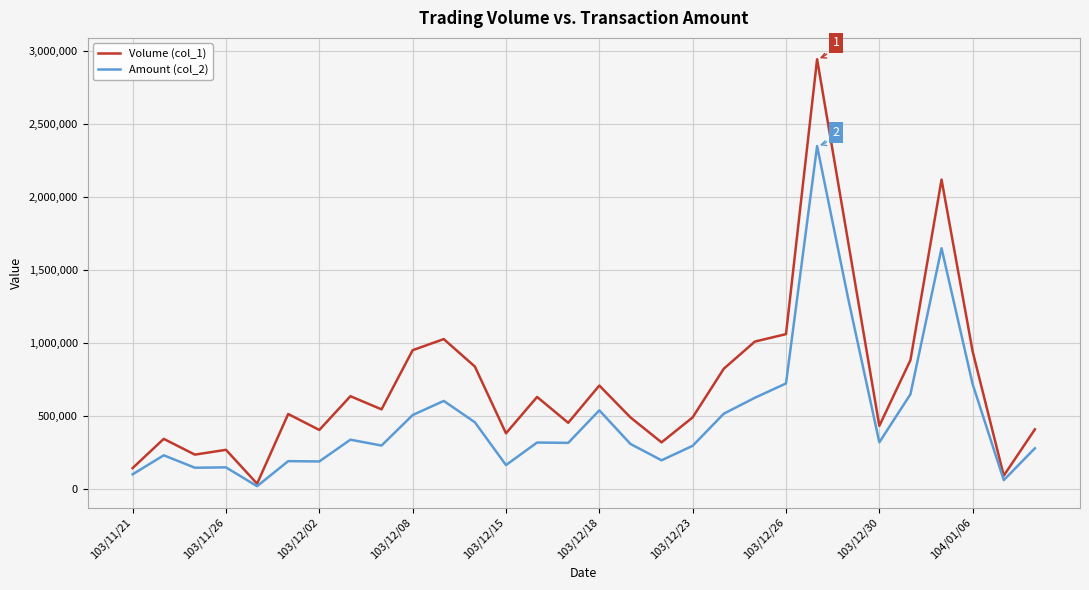

What is the maximum value shown in the chart?

2941000